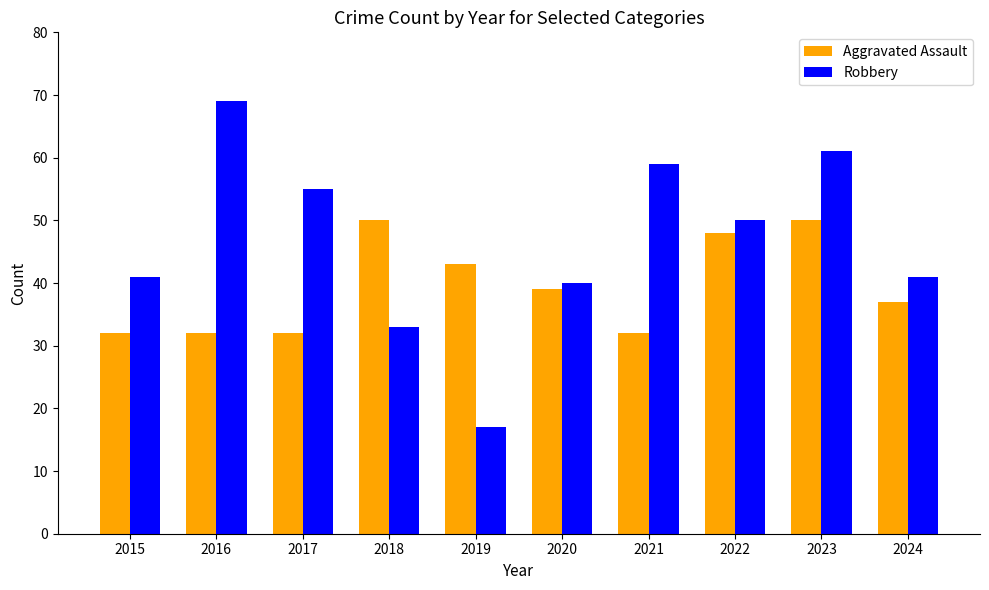

Between 2017 and 2021, which series saw the biggest shift?

Robbery